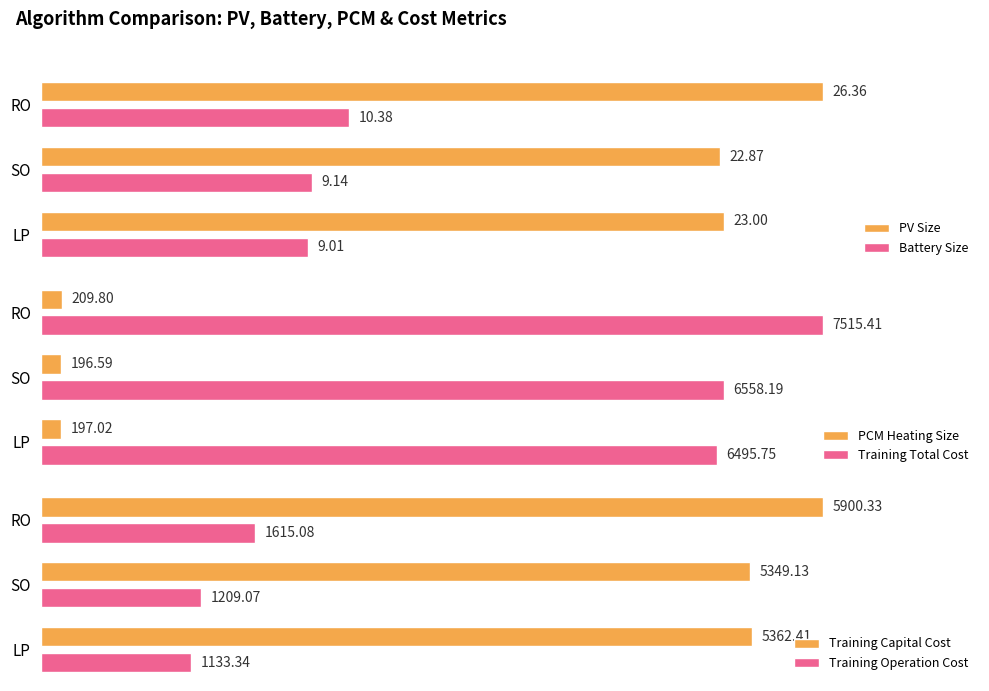

How many PV Size values are between 22 and 26?

2